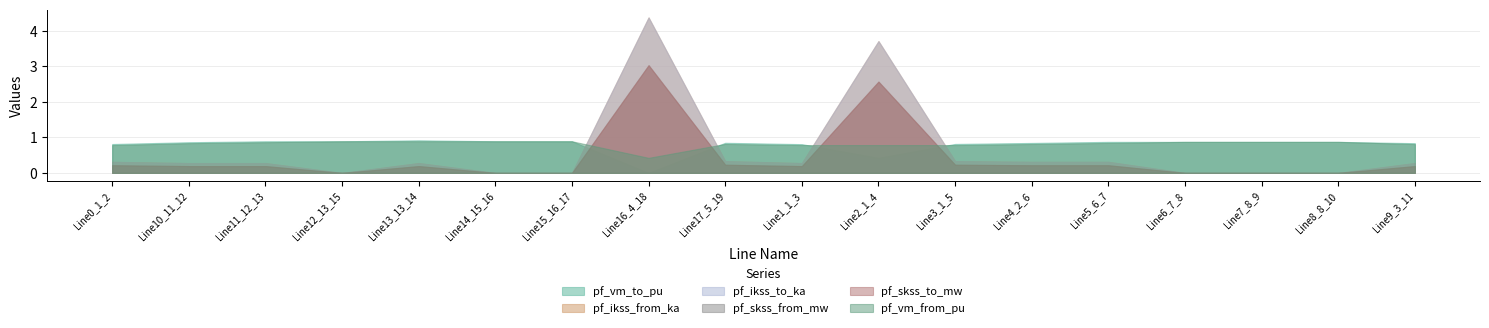

What is the difference between the highest and lowest values at Line15_16_17?

0.9